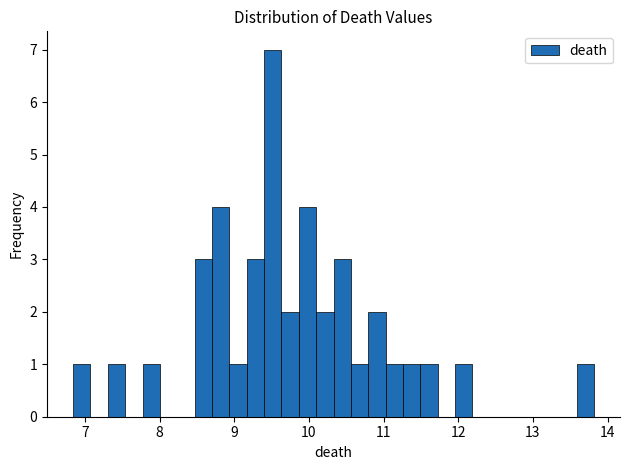

Read against the x-axis, roughly where is the centre of the tallest bar?

9.5